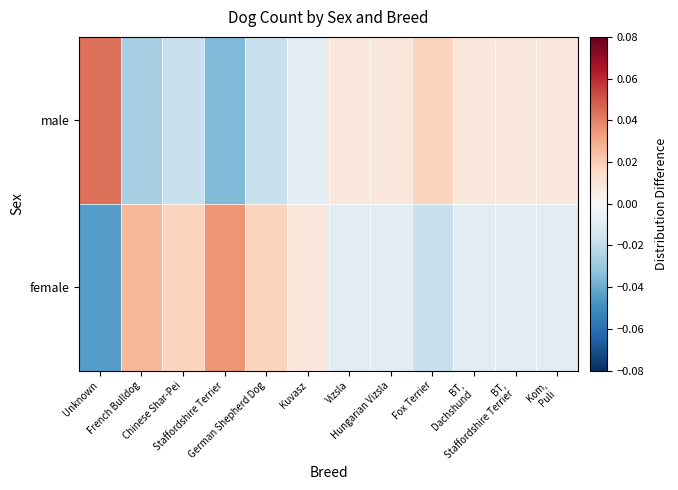

Between Vizsla and Fox Terrier, which series saw the biggest shift?

female